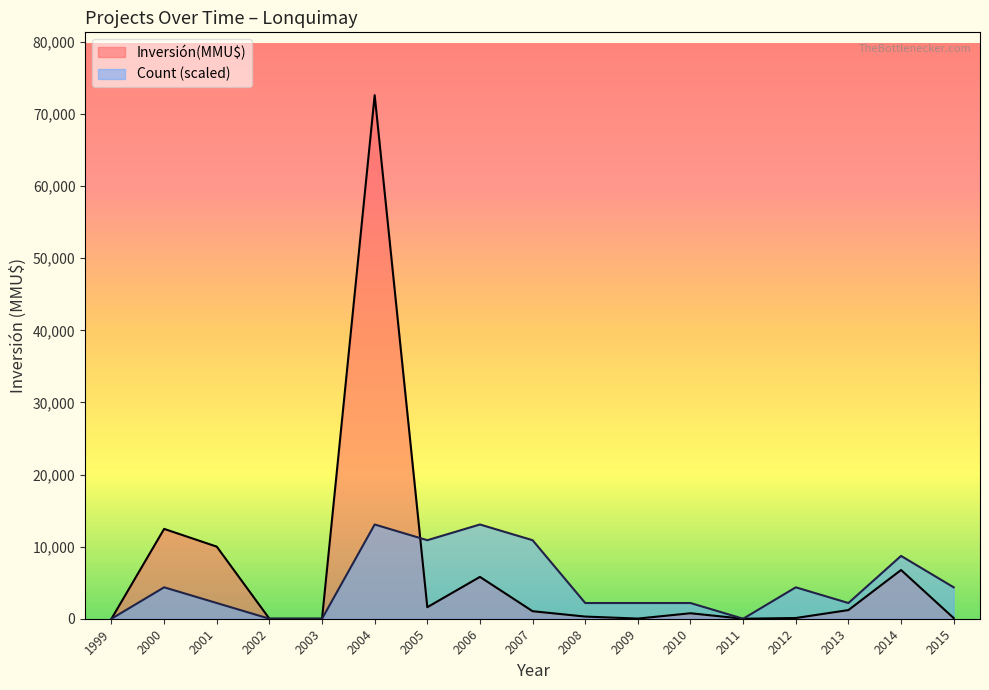

What is the spread (max minus min) of values at 2004?

59549.2